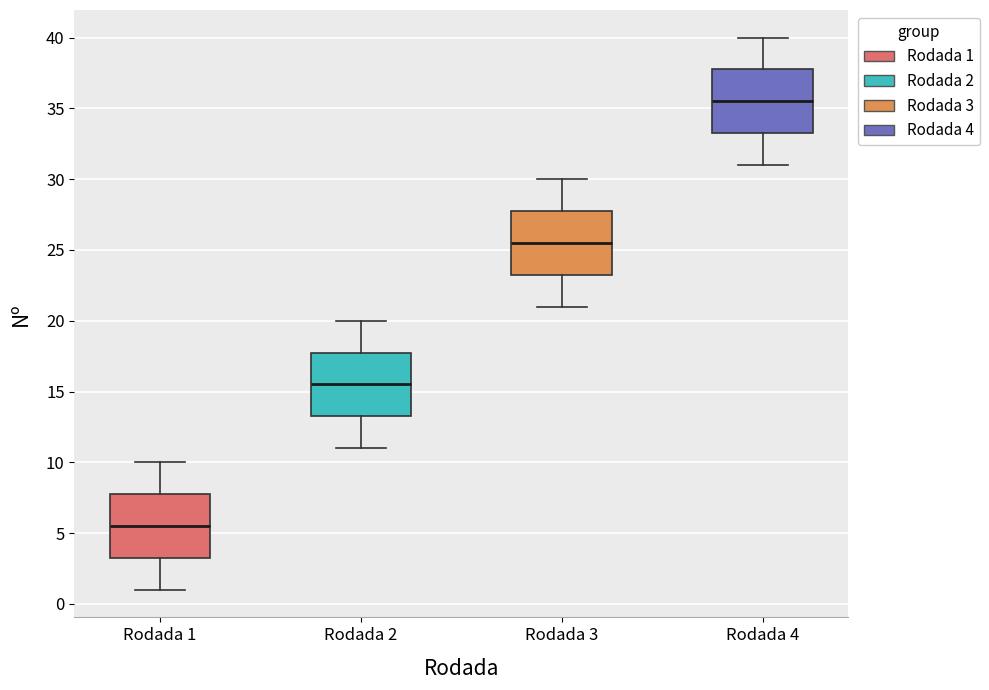

Reading left to right, transcribe this box plot: for each box, give where its median line is, the range the box spans, and where its two whiskers end, as read against the y-axis. The values are not printed on the chart, so give them approximately, as read against the axis.

Rodada 1: median 5.5, box 3.5 to 8.0, whiskers 1.0 to 10.0
Rodada 2: median 15.5, box 13.5 to 18.0, whiskers 11.0 to 20.0
Rodada 3: median 25.5, box 23.5 to 28.0, whiskers 21.0 to 30.0
Rodada 4: median 35.5, box 33.5 to 38.0, whiskers 31.0 to 40.0